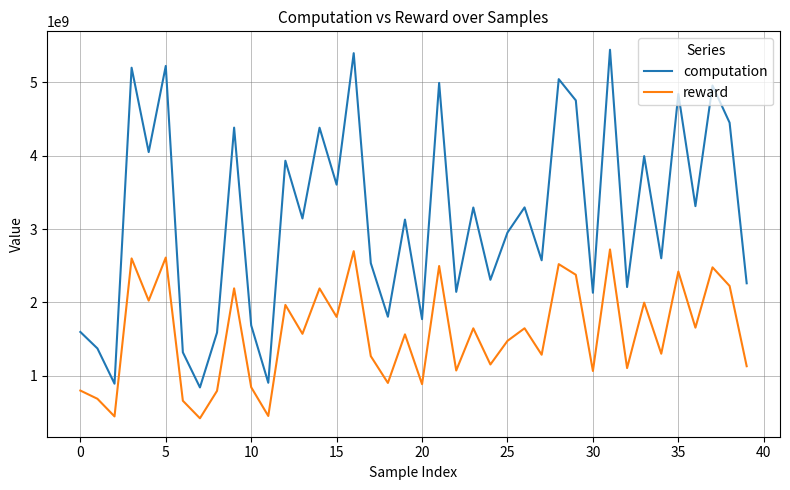

True or false: reward and computation cross at least once.

False